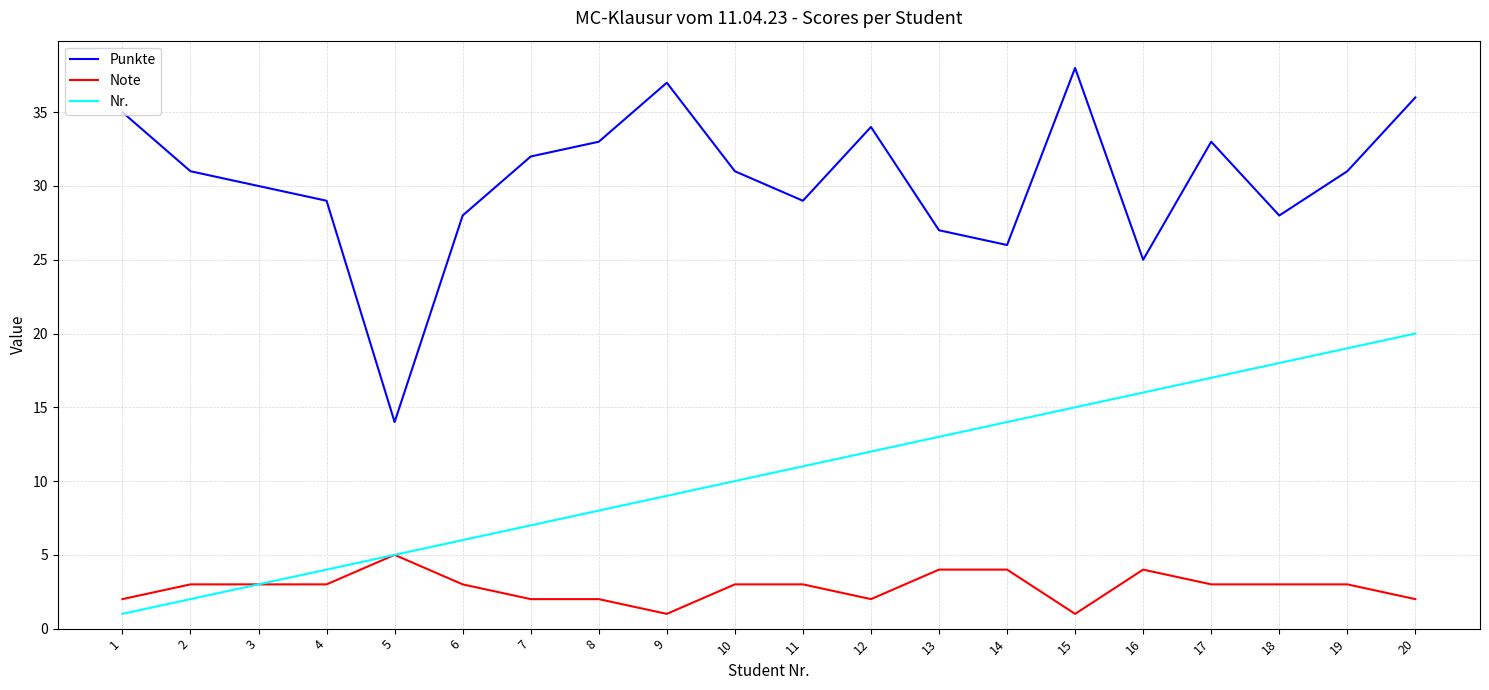

Reading left to right, list all the values displayed in this chart.

Punkte: 1=35	2=31	3=30	4=29	5=14	6=28	7=32	8=33	9=37	10=31	11=29	12=34	13=27	14=26	15=38	16=25	17=33	18=28	19=31	20=36
Note: 1=2	2=3	3=3	4=3	5=5	6=3	7=2	8=2	9=1	10=3	11=3	12=2	13=4	14=4	15=1	16=4	17=3	18=3	19=3	20=2
Nr.: 1=1	2=2	3=3	4=4	5=5	6=6	7=7	8=8	9=9	10=10	11=11	12=12	13=13	14=14	15=15	16=16	17=17	18=18	19=19	20=20